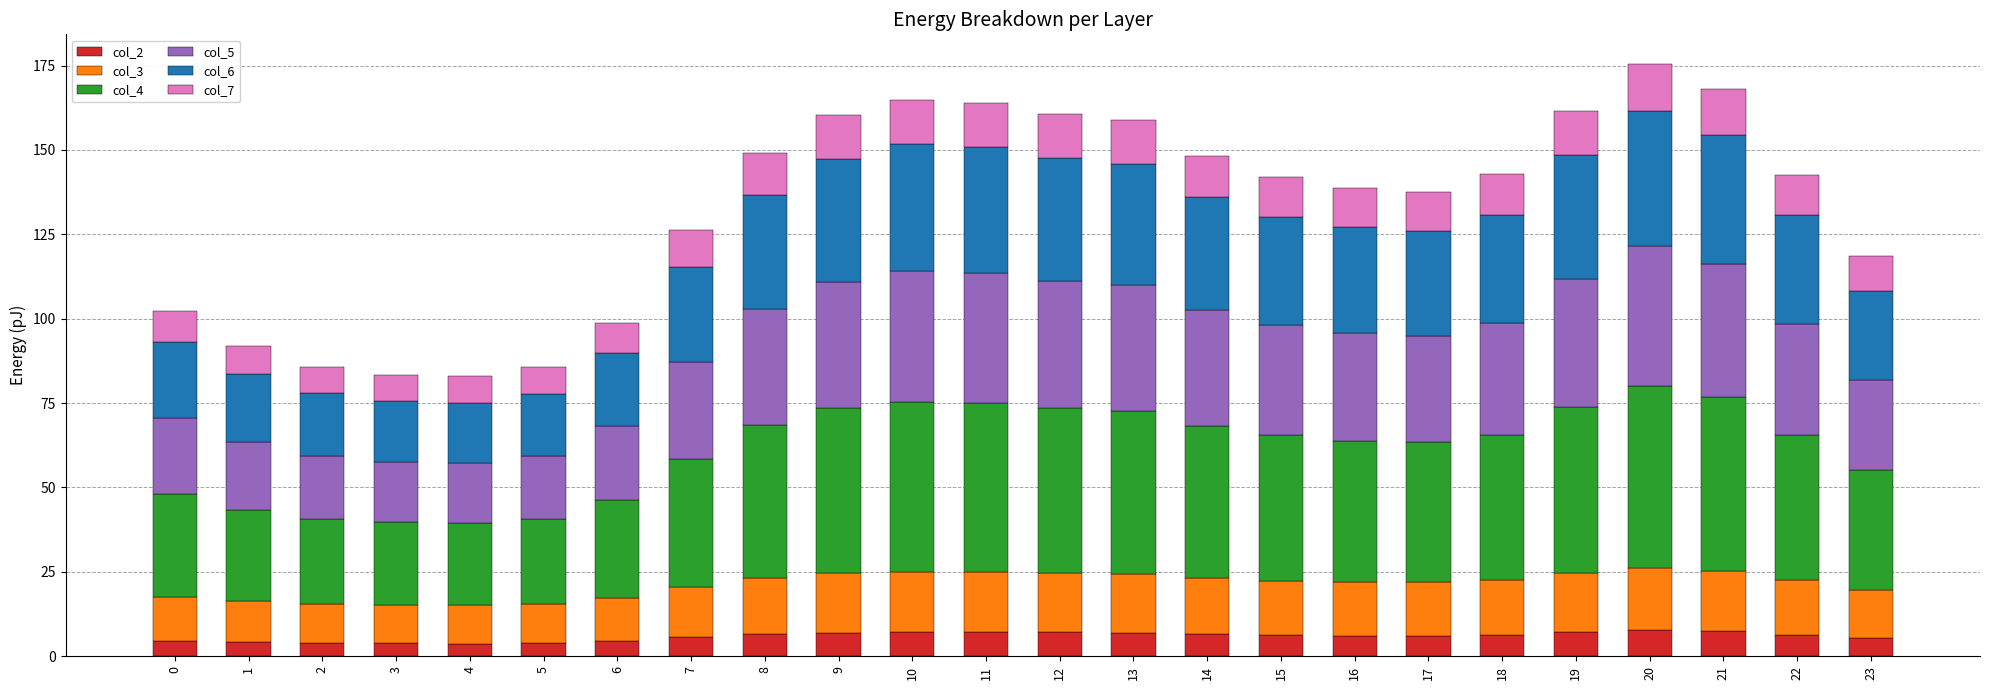

What are all the series names shown in the legend?

col_2, col_3, col_4, col_5, col_6, col_7